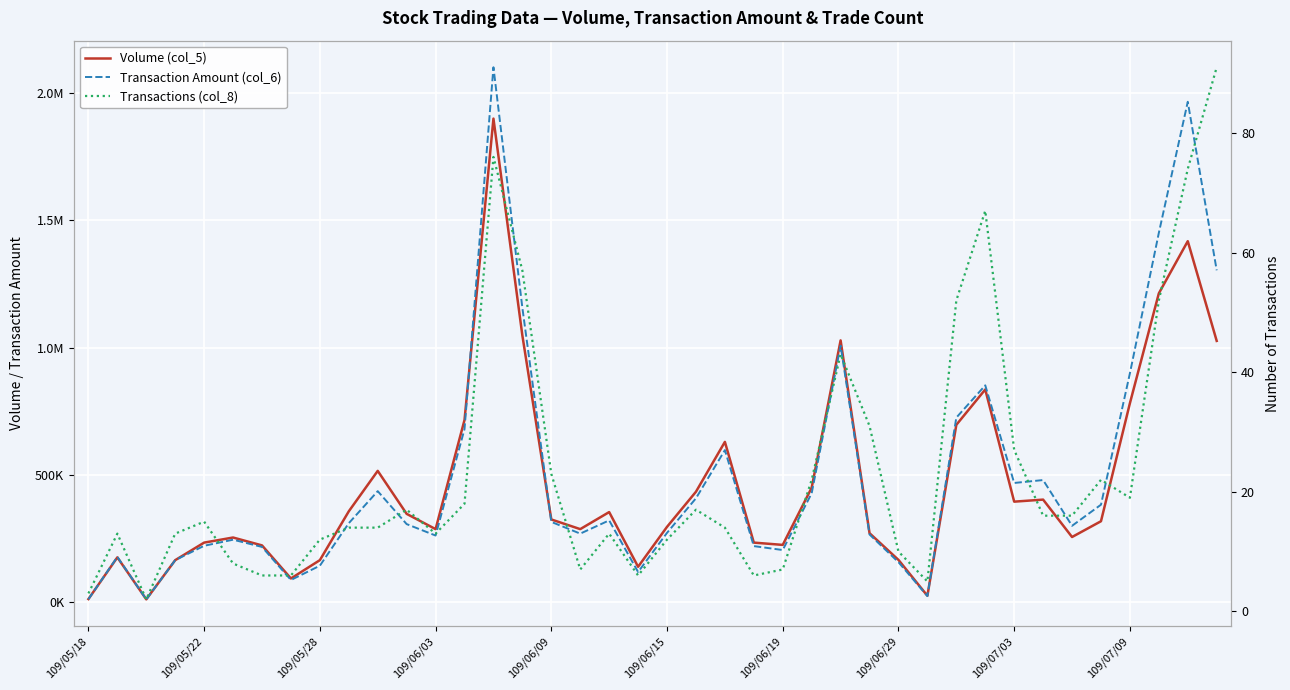

True or false: Volume (col_5) has a value of 629000 at 22.

True